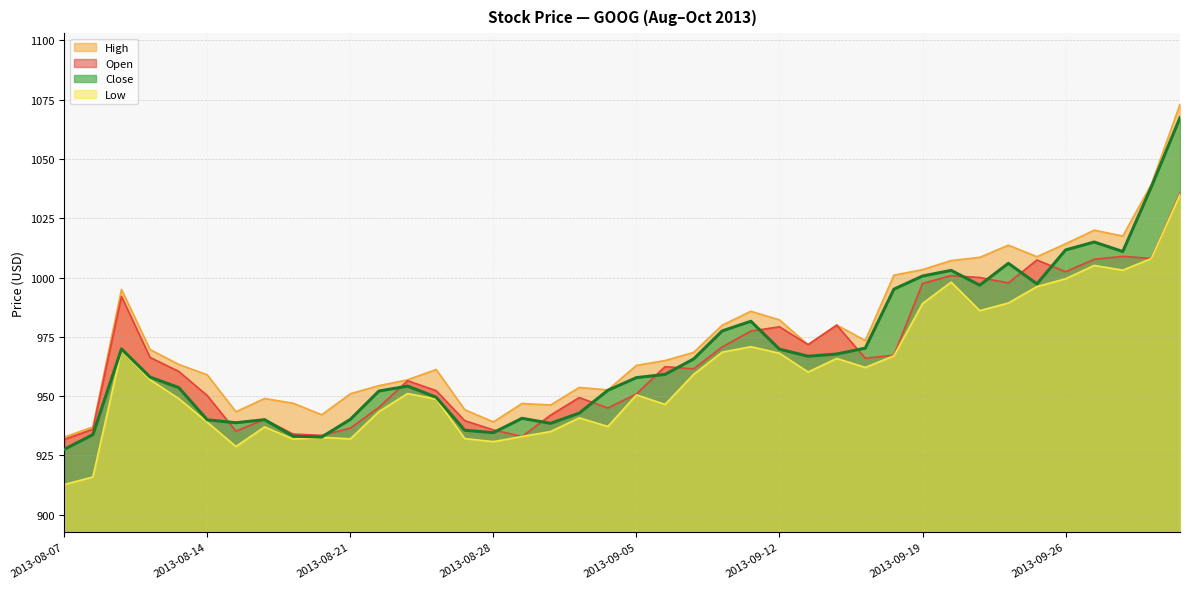

Does the chart display data point markers on the line(s)?

No